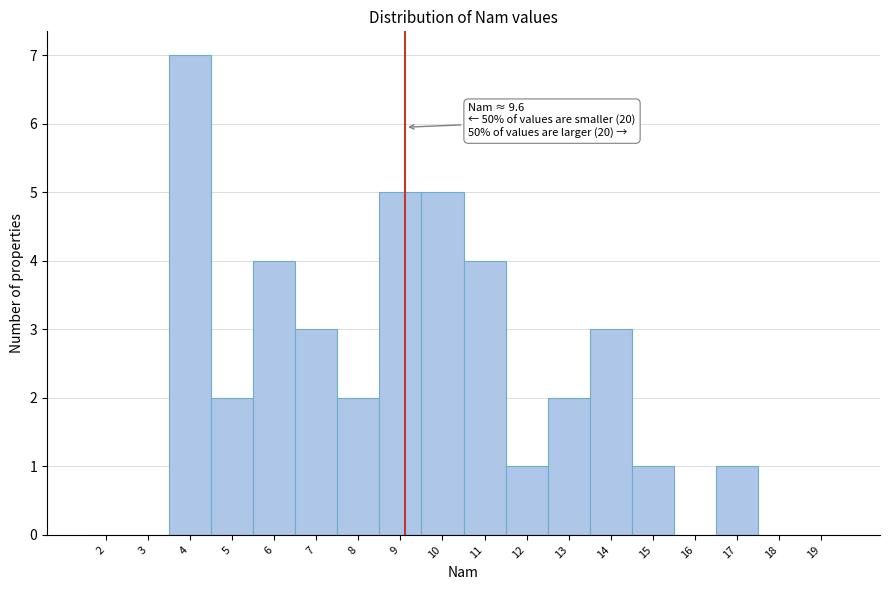

Reading left to right, what are all the values shown in this chart?

2=0	3=0	4=7	5=2	6=4	7=3	8=2	9=5	10=5	11=4	12=1	13=2	14=3	15=1	16=0	17=1	18=0	19=0